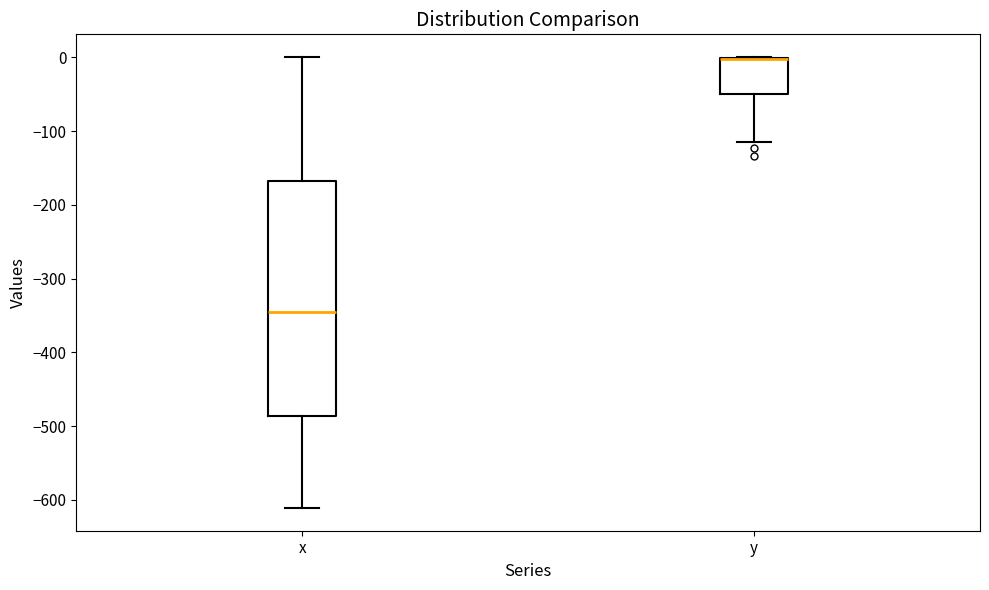

Where is the lower edge of the box for x on the y-axis? The values are not printed on the chart, so give them approximately, as read against the axis.

-490